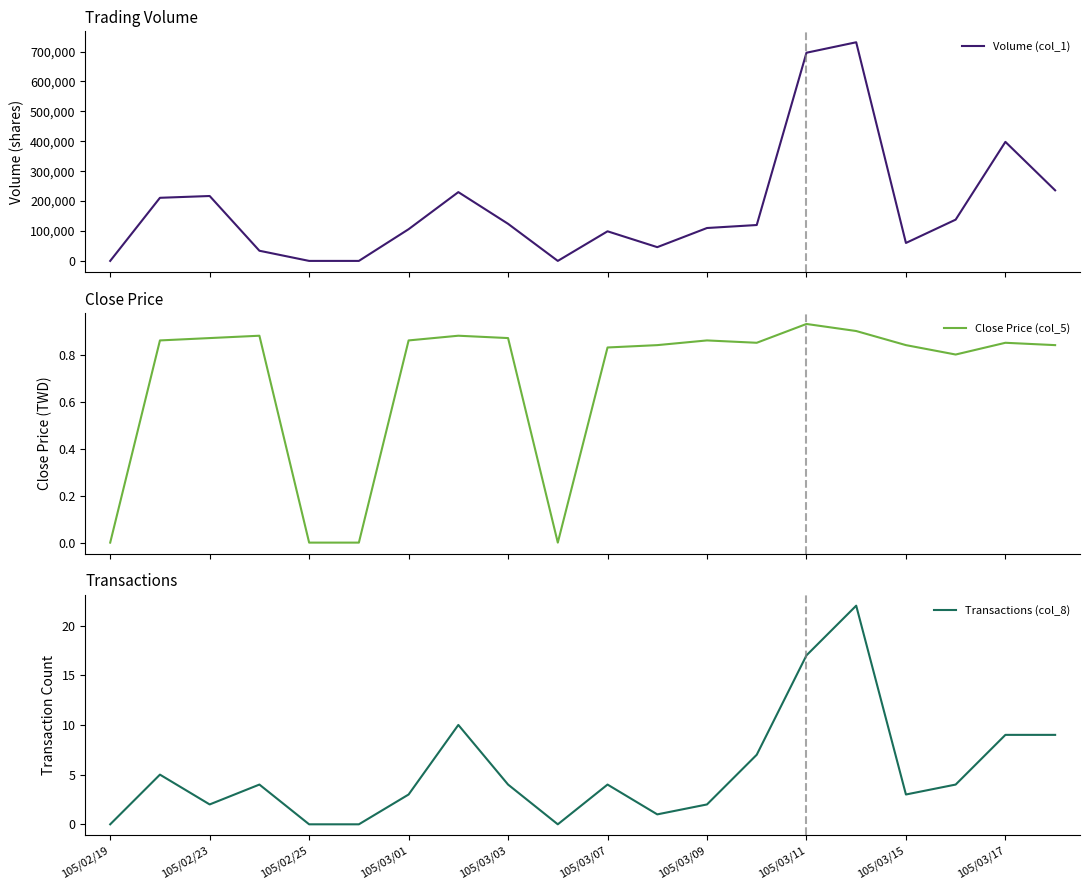

What are all the series names shown in the legend?

Volume (col_1), Close Price (col_5), Transactions (col_8)